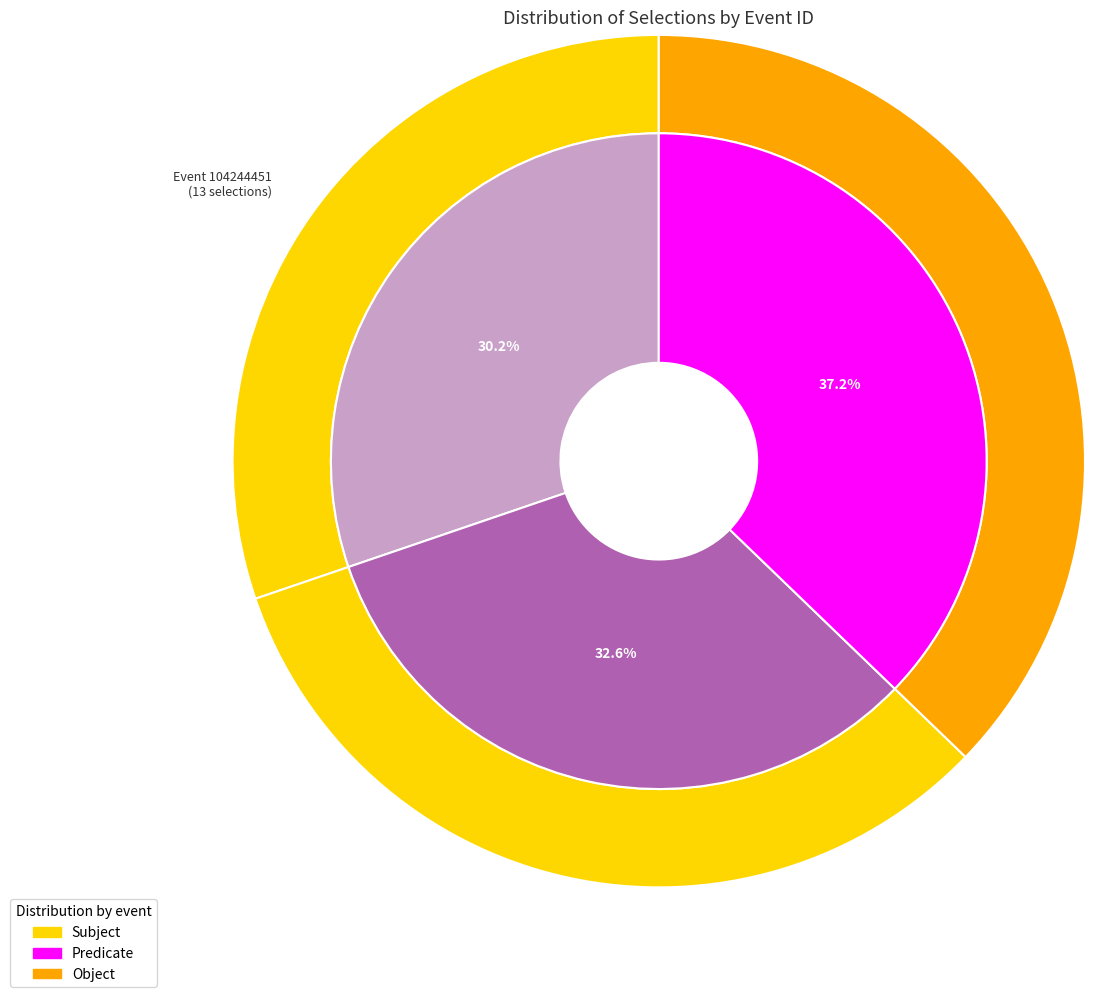

Count the number of slices in the pie.

3